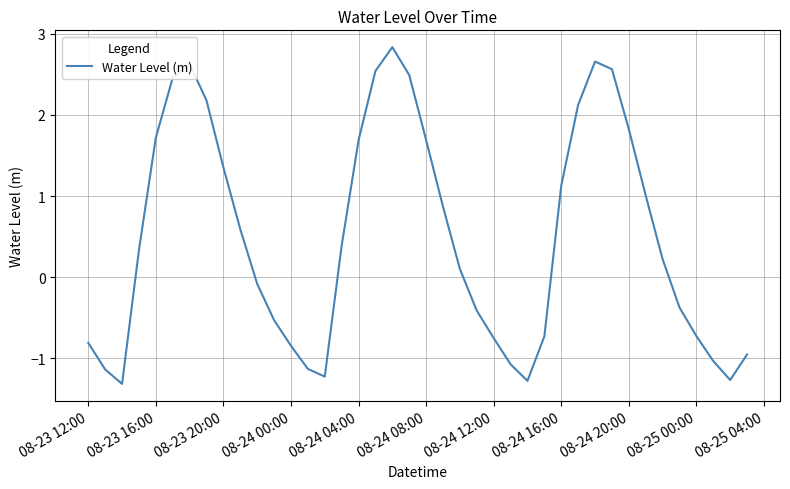

What is the difference between the maximum and minimum values?

4.2